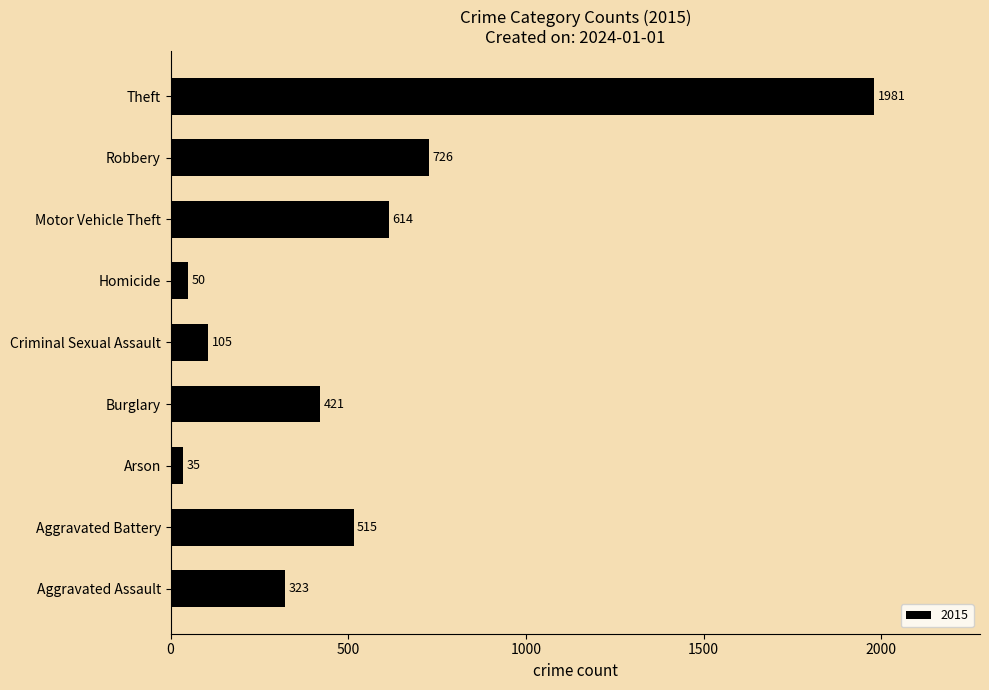

How many bars are there in total?

9